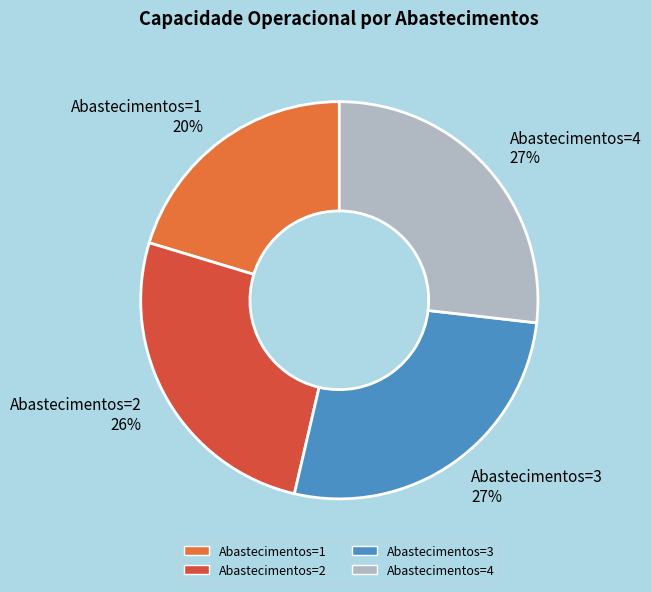

True or false: Abastecimentos=4 accounts for 27% of the total.

True